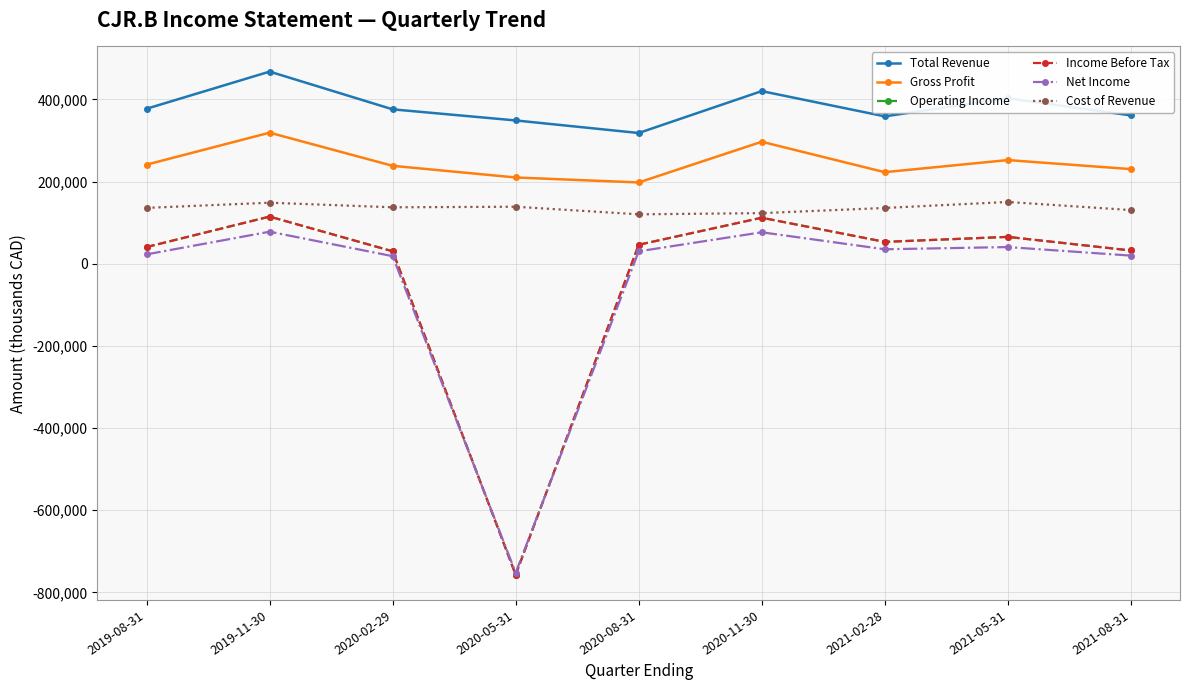

Which series has the largest total across all categories?

Total Revenue